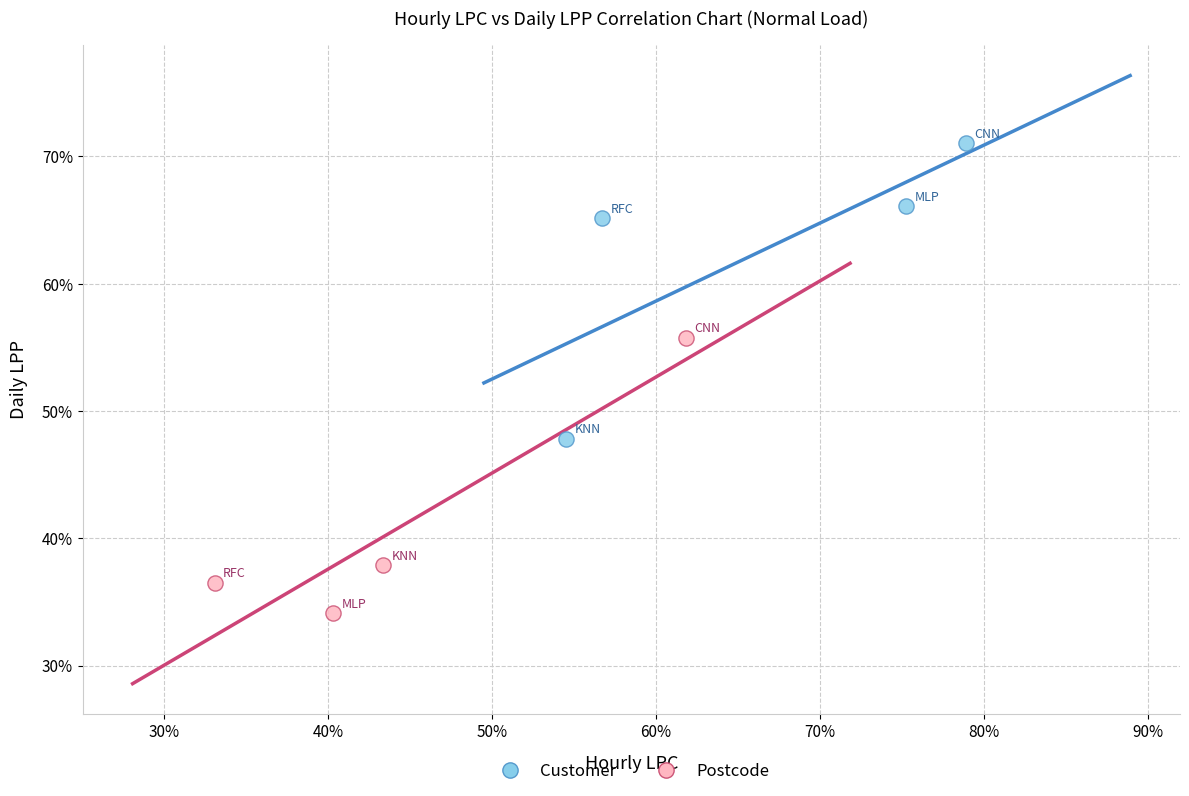

What are all the series names shown in the legend?

Customer, Postcode